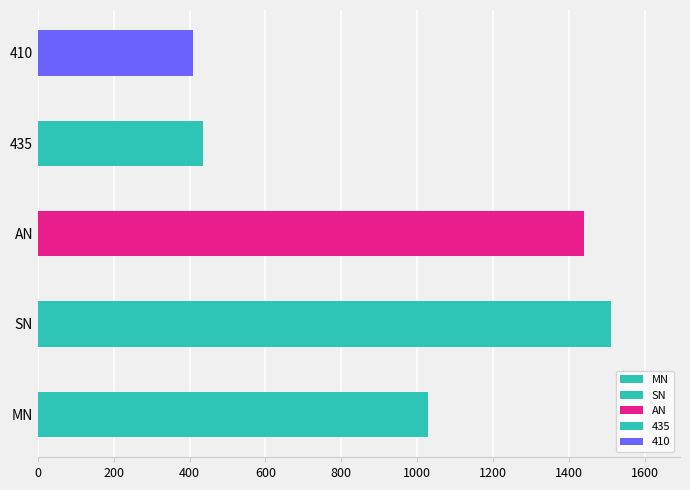

How many data points are less than 1029?

2